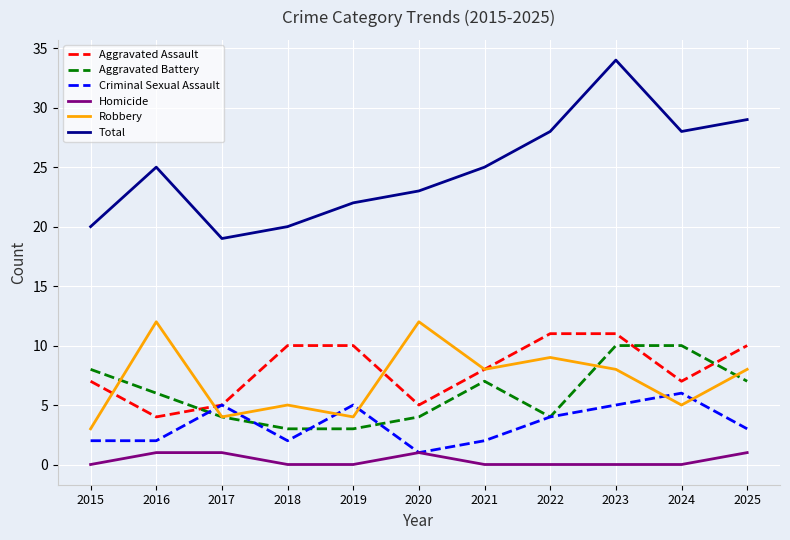

What is the difference between the highest and lowest values at 2019?

22